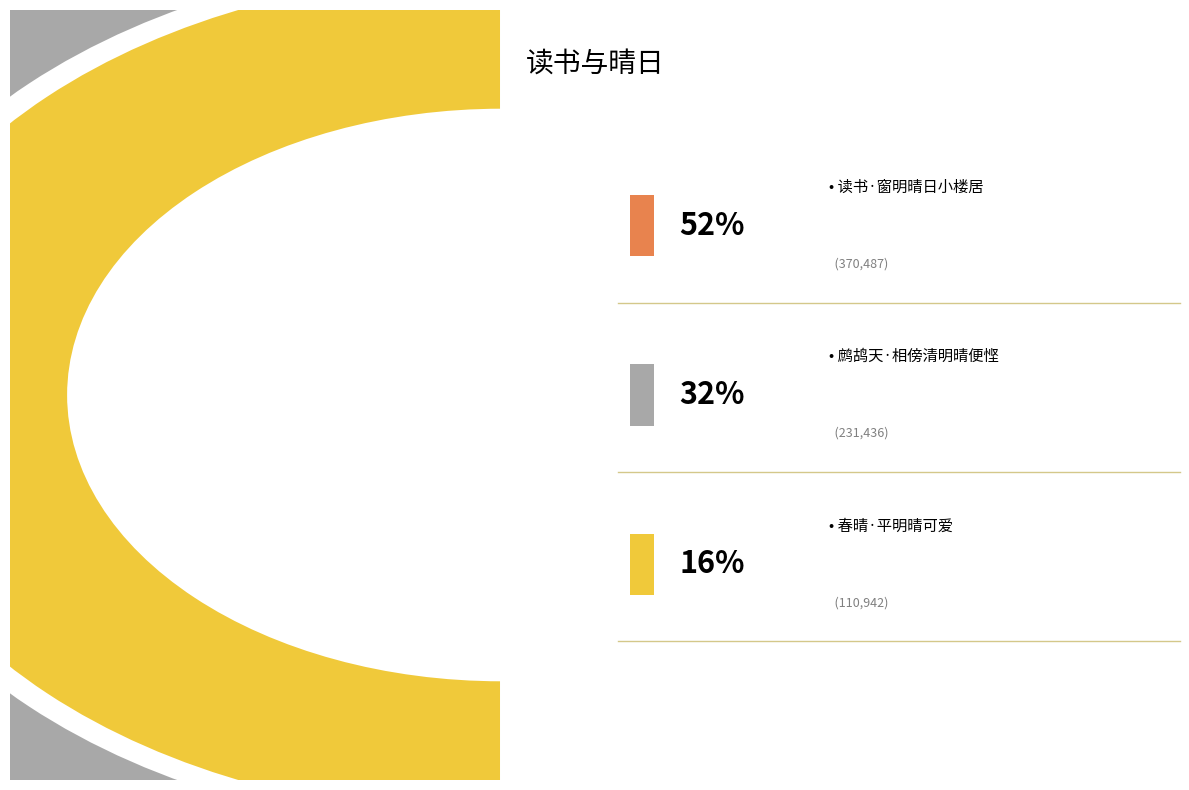

Approximately how many times larger is the value at 鹧鸪天·相傍清明晴便悭 compared to 春晴·平明晴可爱?

2.1